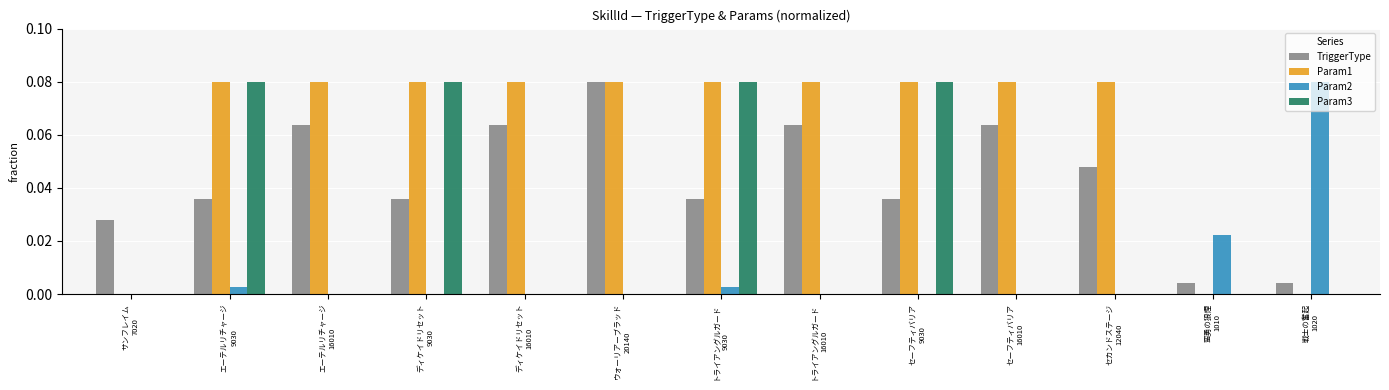

Which series has the largest total across all categories?

Param1